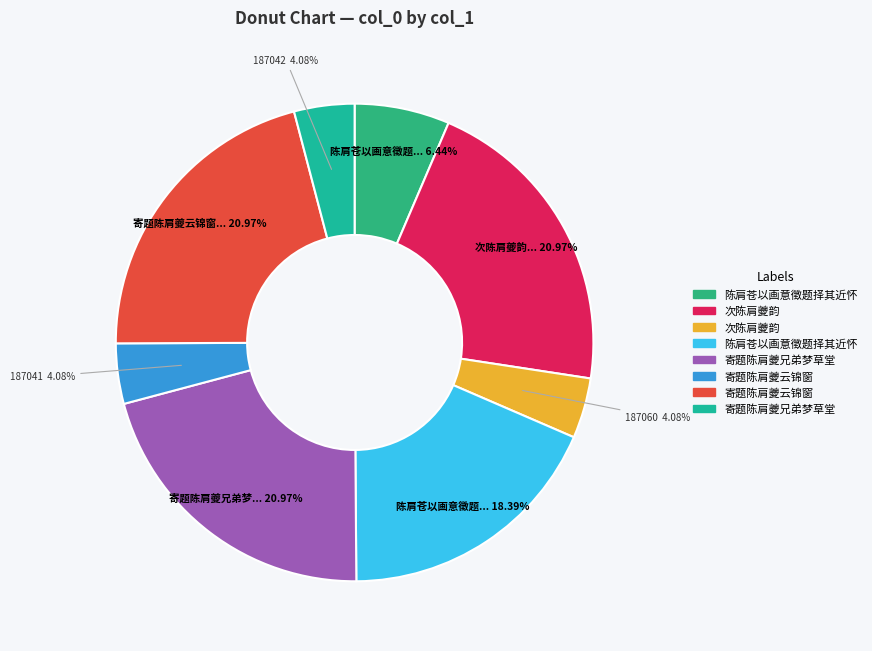

What is the largest slice in the pie chart?

寄题陈肩夔兄弟梦草堂